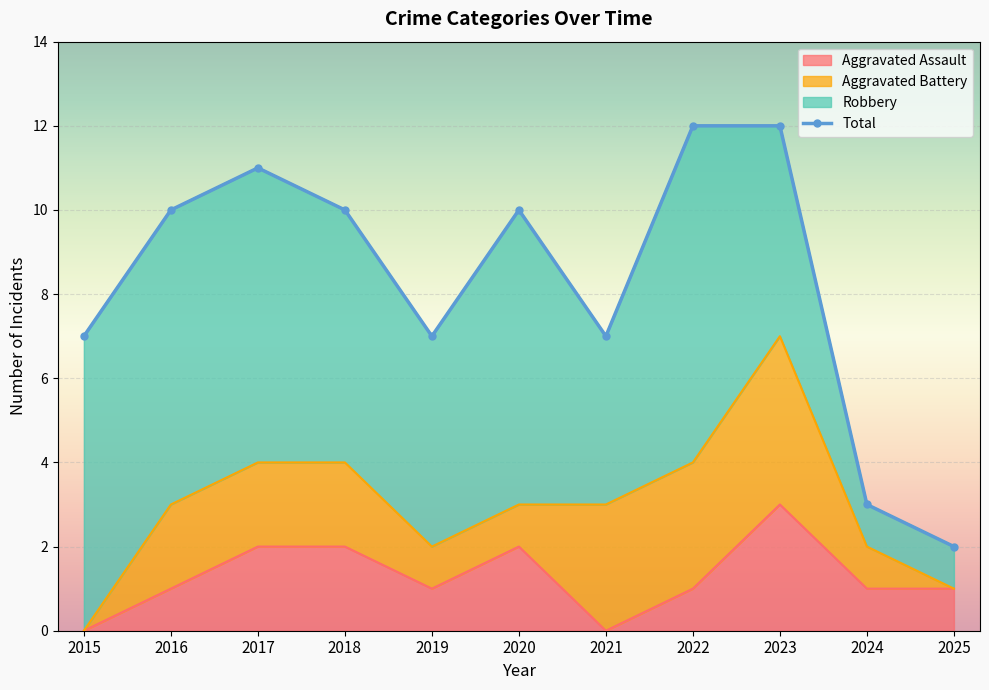

What value does the Aggravated Assault series have at 2019?

1